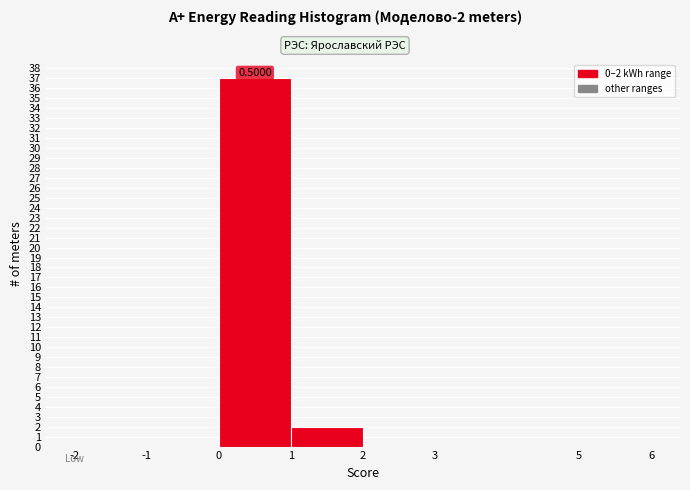

Over which range of the x-axis is the bar tallest?

0 to 1